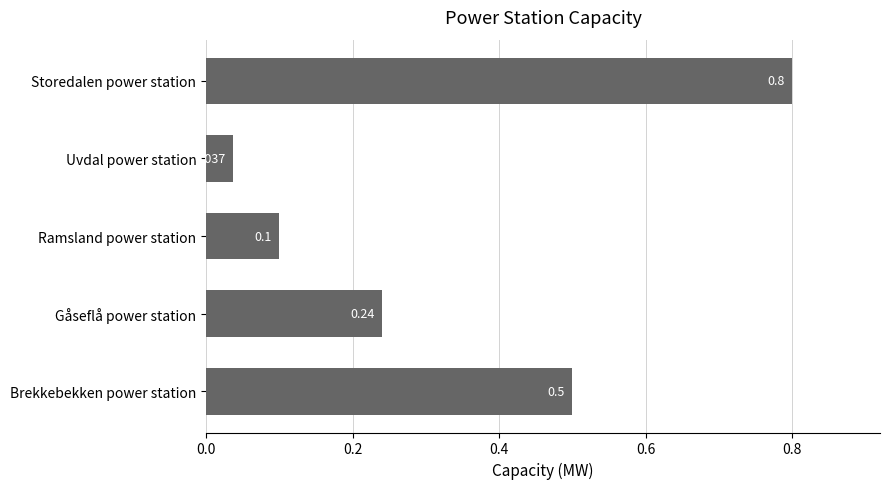

What is the sum of all values?

1.7